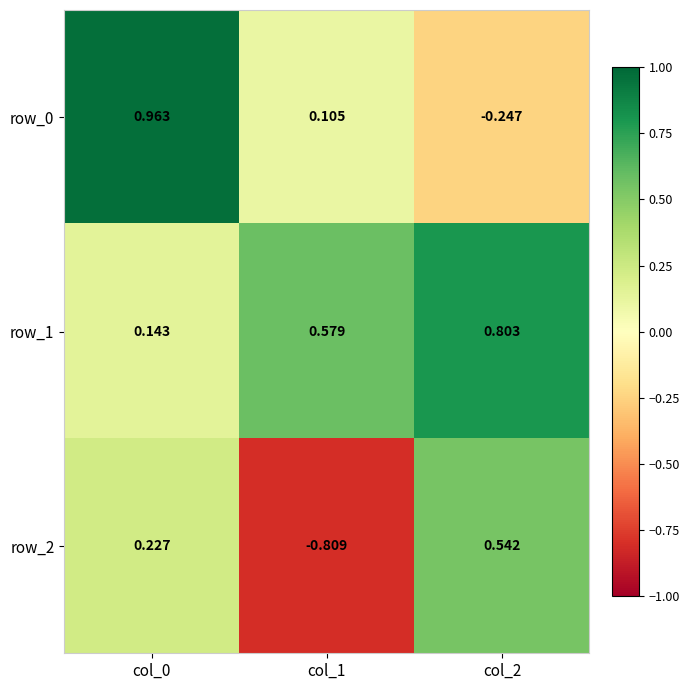

Rank the series at col_2 from highest to lowest value.

row_1, row_2, row_0